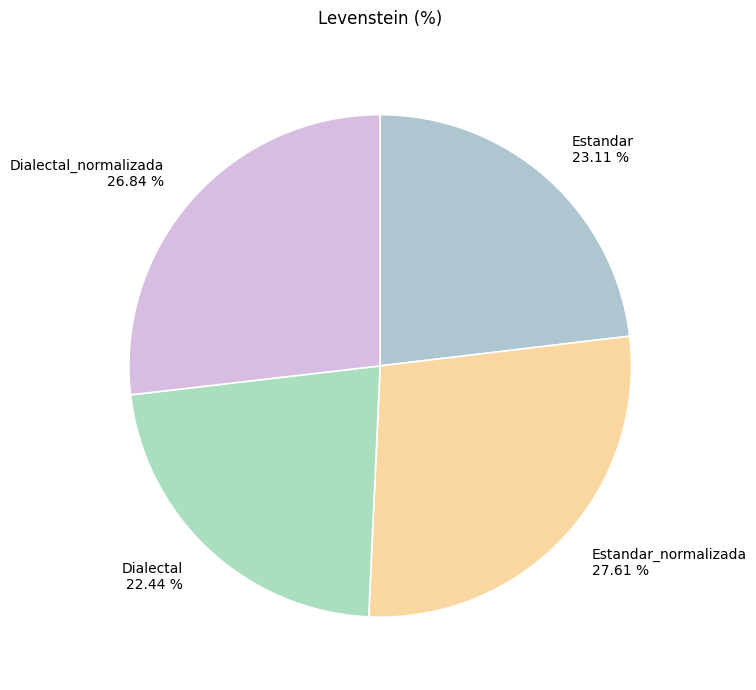

Which category has the smallest portion of the pie?

Dialectal